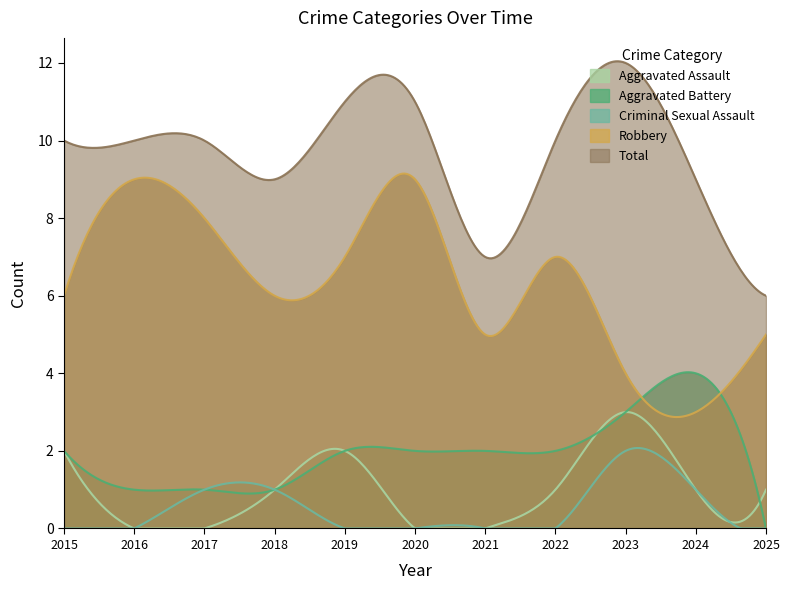

True or false: Criminal Sexual Assault and Total intersect in this chart.

False